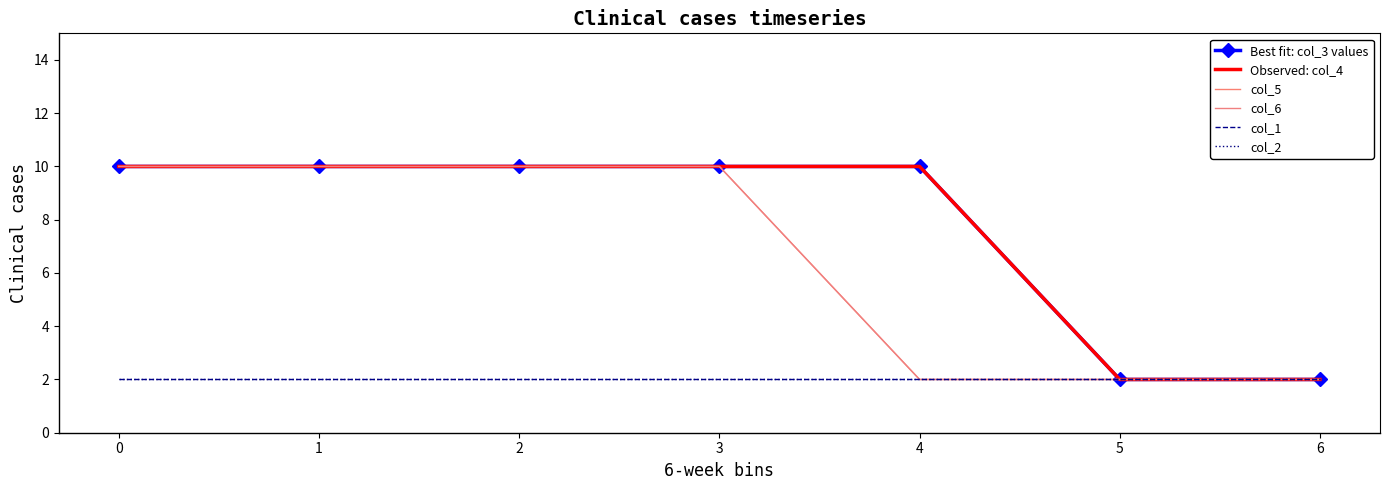

Which series has the widest spread of values?

Best fit: col_3 values